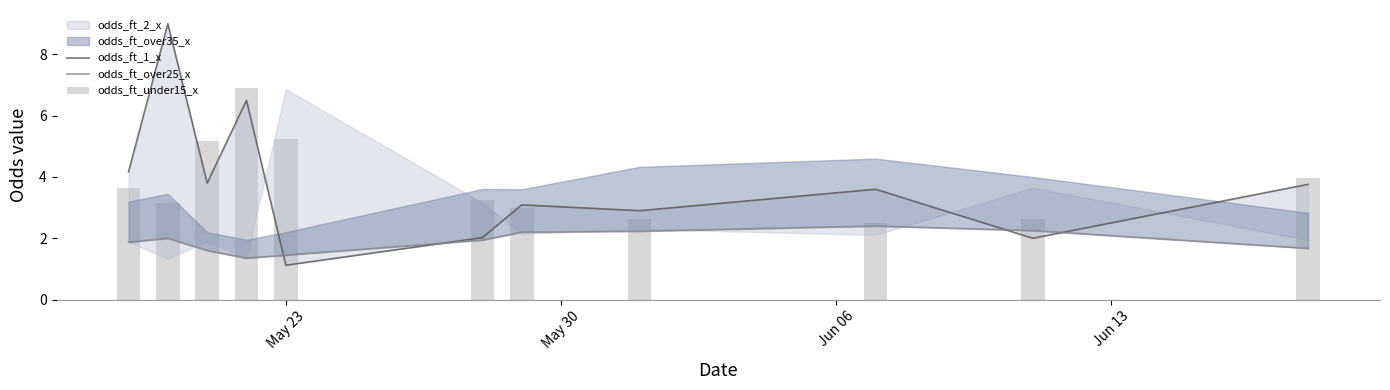

The odds_ft_1_x series shows 4.6 at 6. True or false?

False